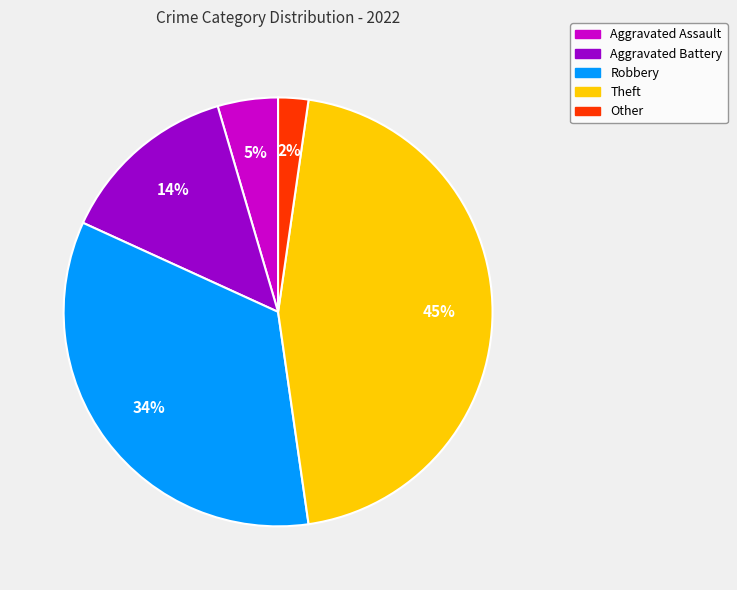

Which has a higher value, Other or Robbery?

Robbery